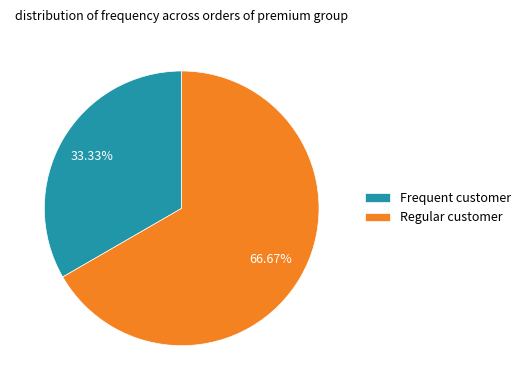

What is the largest slice in the pie chart?

Regular customer